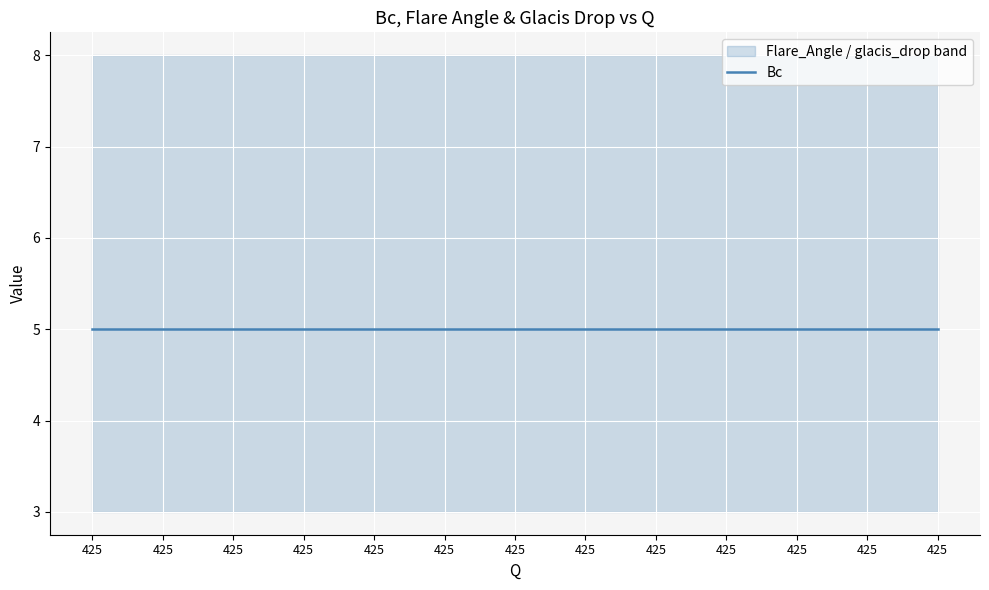

Reading left to right, what are all the values shown in this chart?

Bc: 425=5	425=5	425=5	425=5	425=5	425=5	425=5	425=5	425=5	425=5	425=5	425=5	425=5
Flare_Angle: 425=8	425=8	425=8	425=8	425=8	425=8	425=8	425=8	425=8	425=8	425=8	425=8	425=8
glacis_drop: 425=3	425=3	425=3	425=3	425=3	425=3	425=3	425=3	425=3	425=3	425=3	425=3	425=3